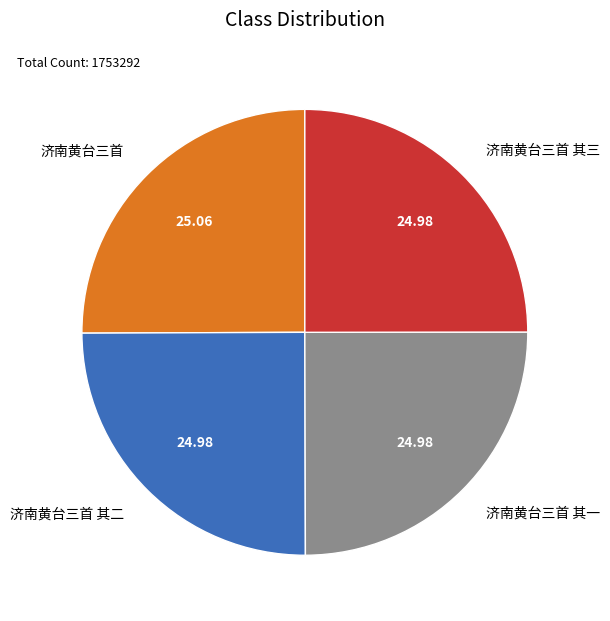

True or false: 济南黄台三首 其二 accounts for 25% of the total.

True